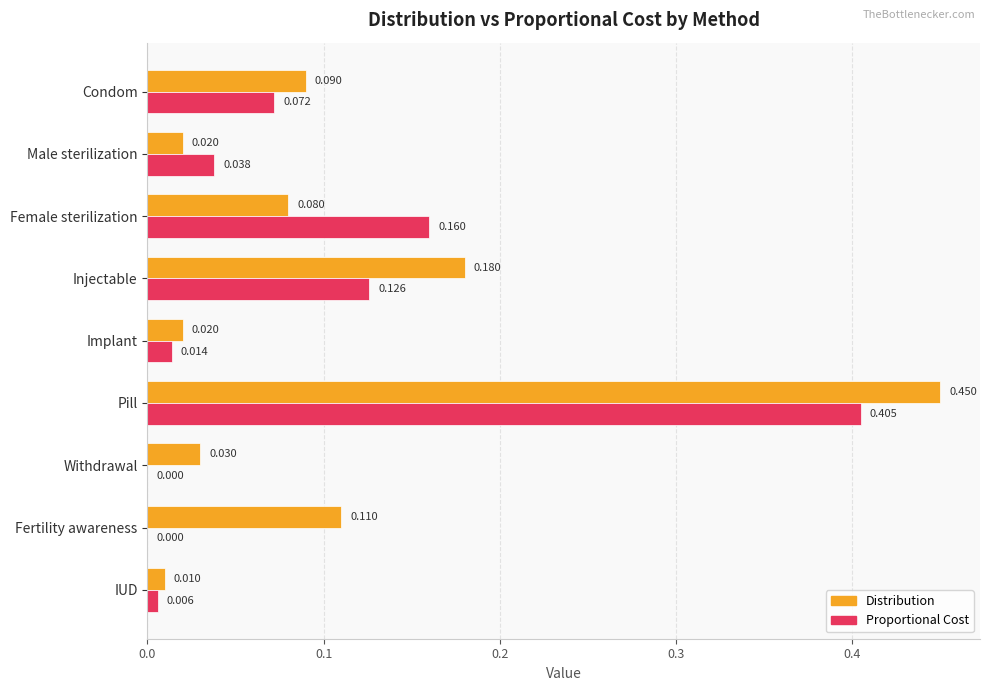

At which label is Distribution closest to 0?

IUD